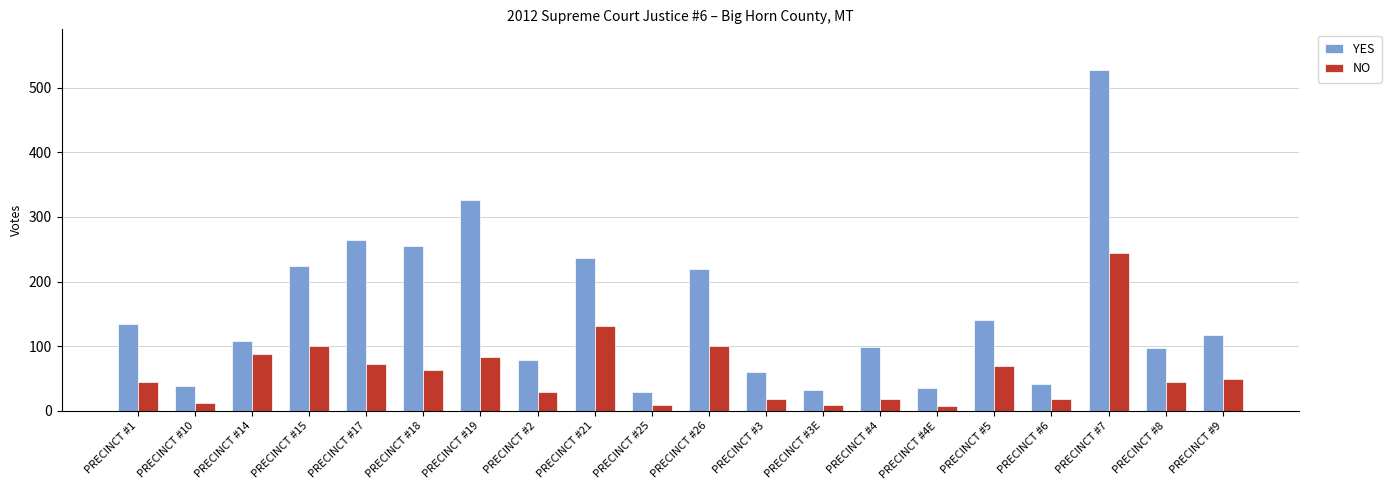

True or false: YES has a value of 32 at PRECINCT #3E.

True